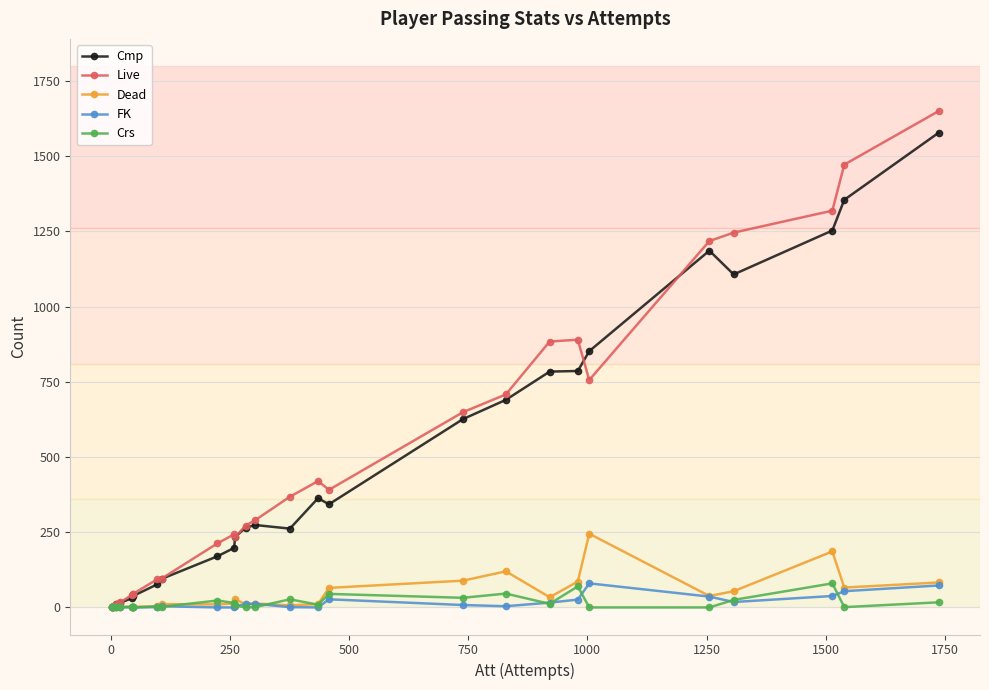

What is the difference between the maximum and second lowest values in the Crs series?

80